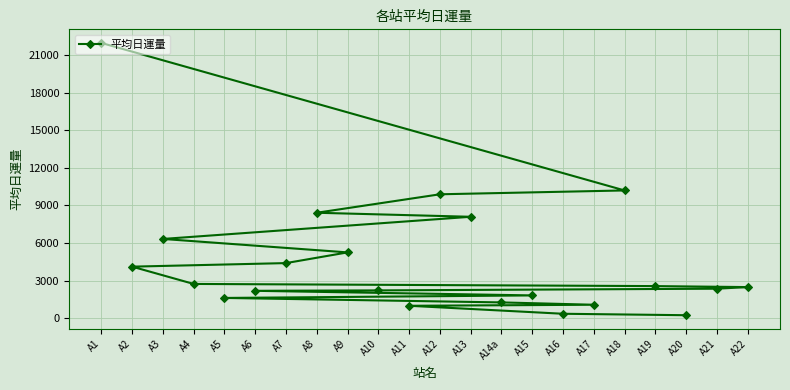

True or false: there are more than 0 points higher than both neighbors.

False